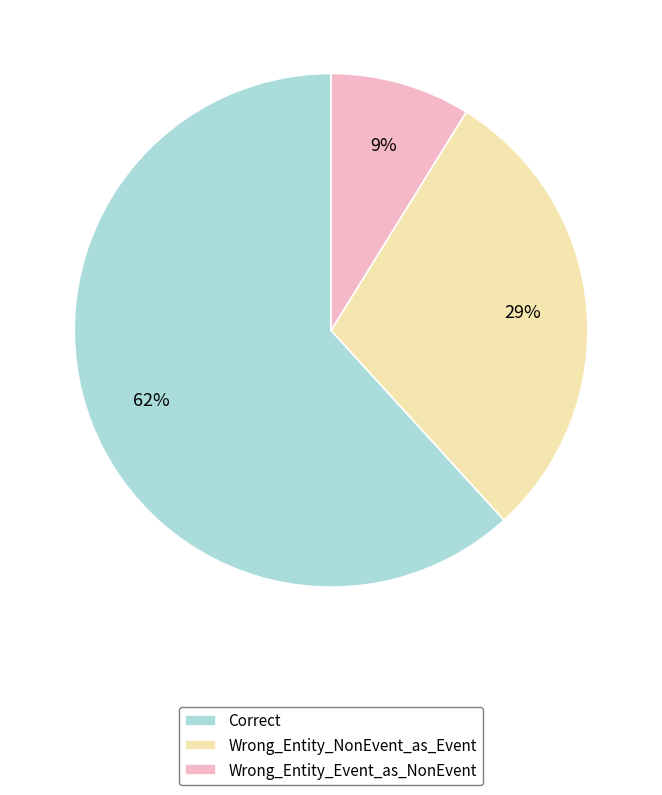

Which category accounts for the majority?

Correct